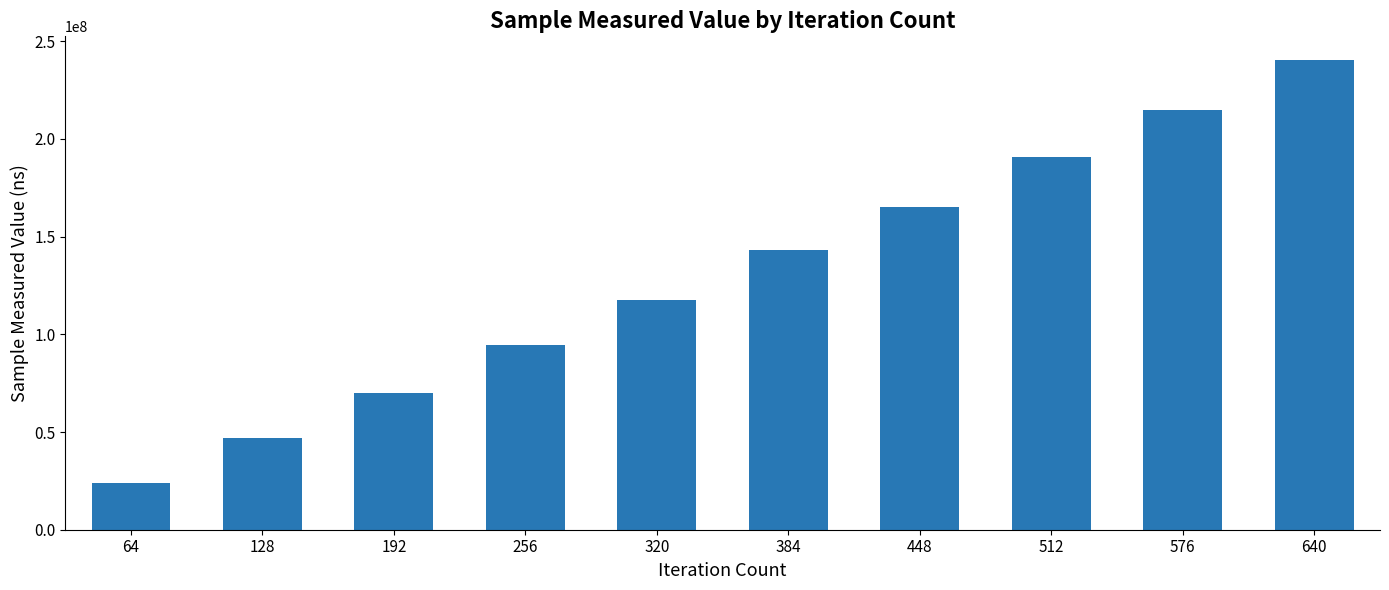

At which category does the chart reach its peak across all series?

640